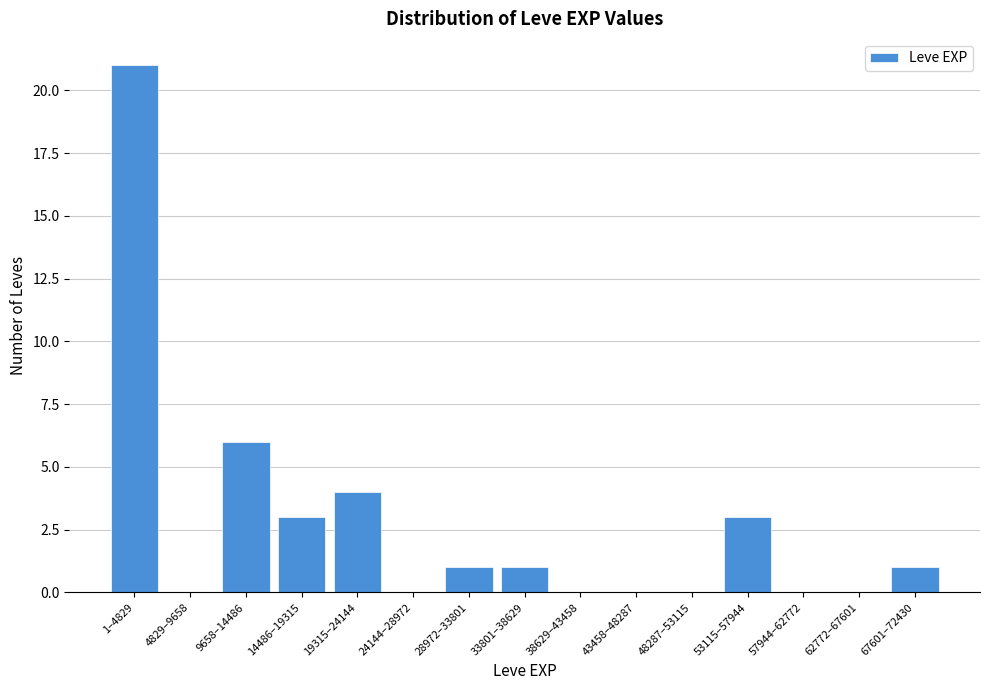

Reading left to right, extract all data points from this chart.

1–4829=21	4829–9658=0	9658–14486=6	14486–19315=3	19315–24144=4	24144–28972=0	28972–33801=1	33801–38629=1	38629–43458=0	43458–48287=0	48287–53115=0	53115–57944=3	57944–62772=0	62772–67601=0	67601–72430=1